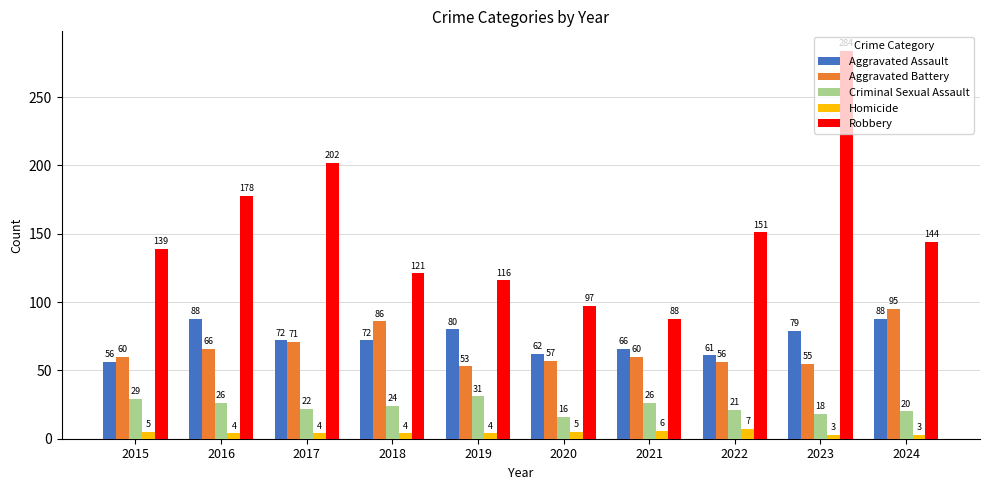

How many distinct data groups are displayed?

5